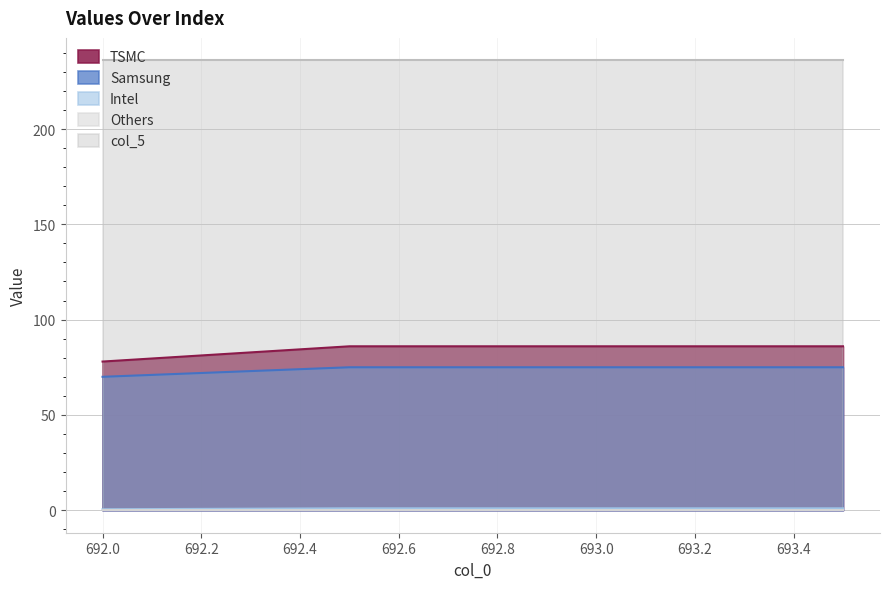

How many lines are shown in the chart?

5